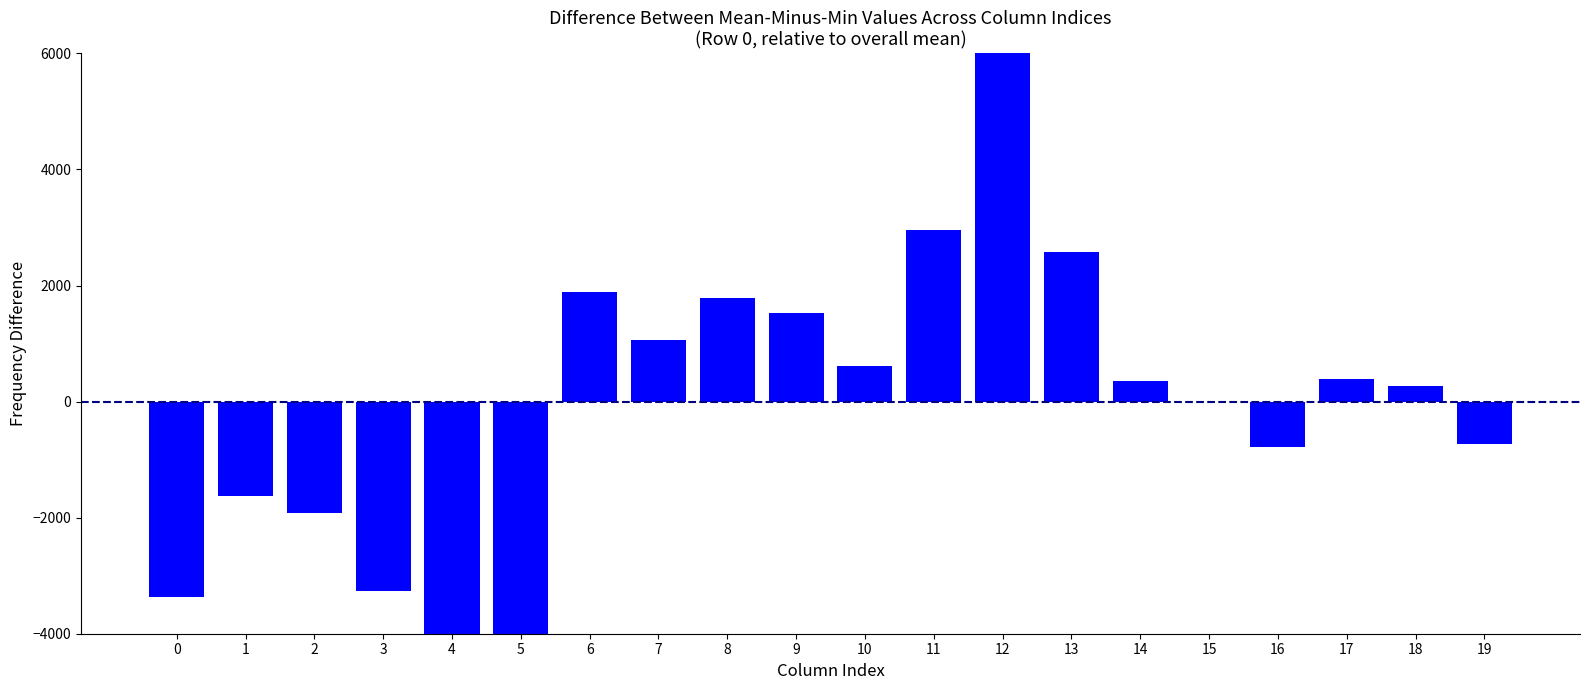

At which category does the chart reach its minimum across all series?

4